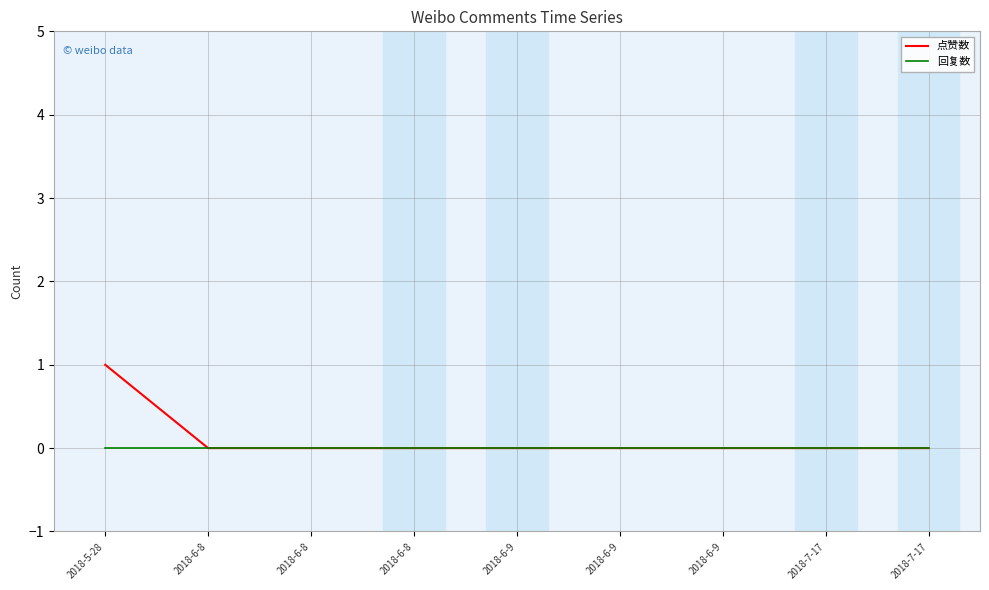

Count the 点赞数 values in the range 0 to 1.

9